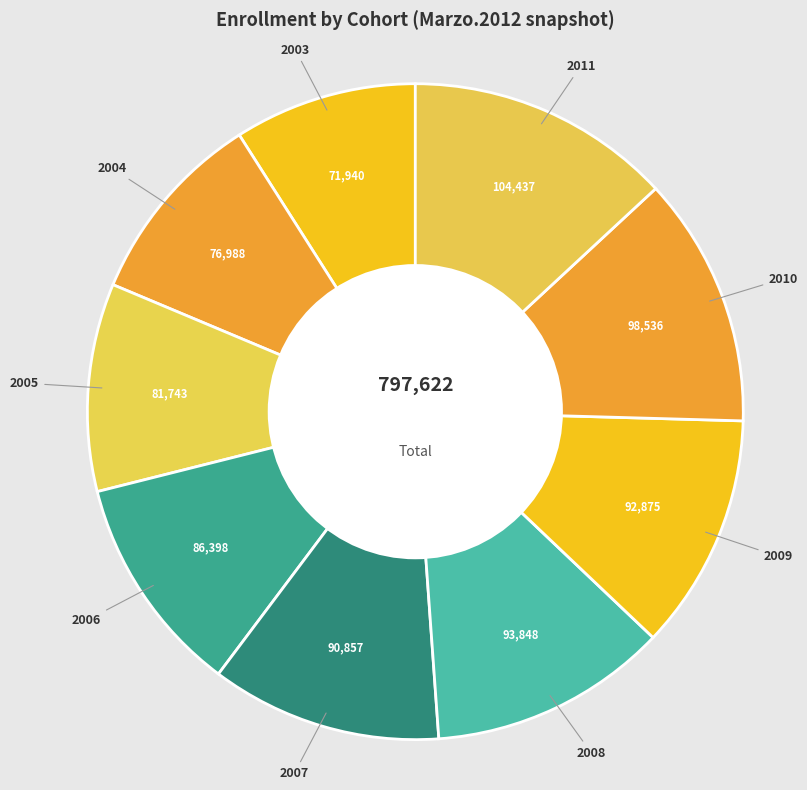

Is 2003 the majority of the pie?

No